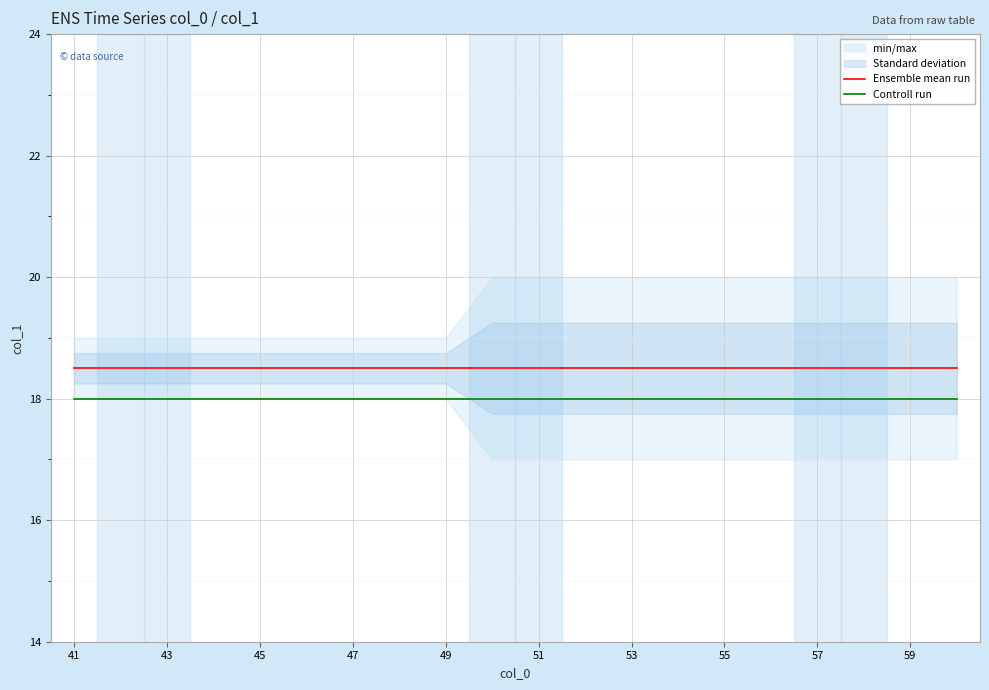

The value of Controll run at 43 is 18.0. True or false?

True